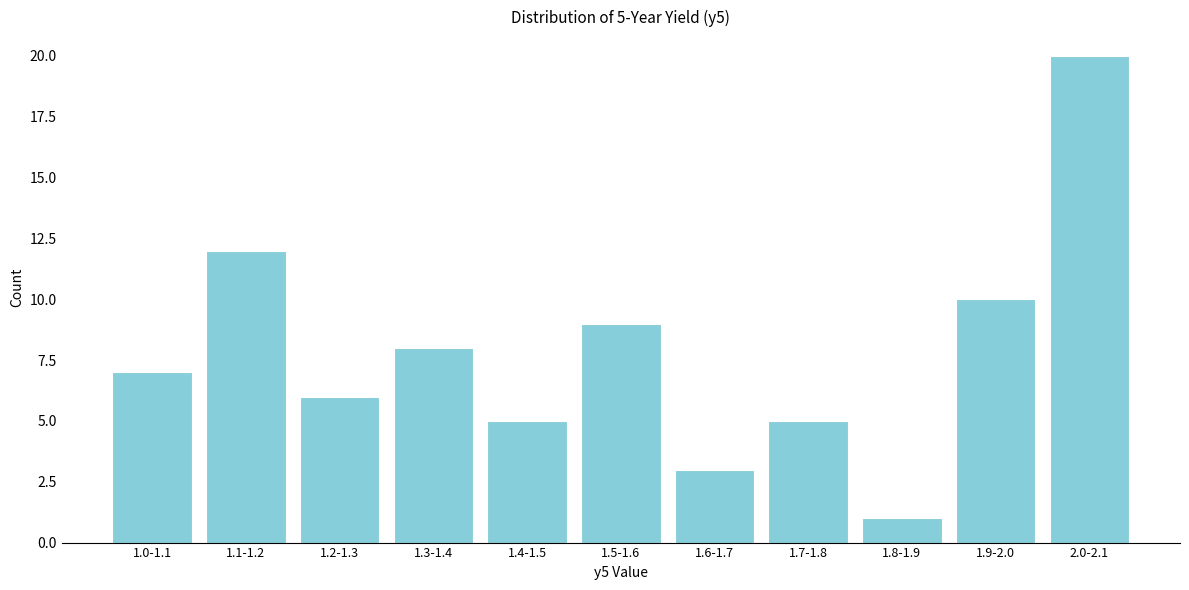

Reading left to right, what are all the values shown in this chart?

1.0-1.1=7	1.1-1.2=12	1.2-1.3=6	1.3-1.4=8	1.4-1.5=5	1.5-1.6=9	1.6-1.7=3	1.7-1.8=5	1.8-1.9=1	1.9-2.0=10	2.0-2.1=20